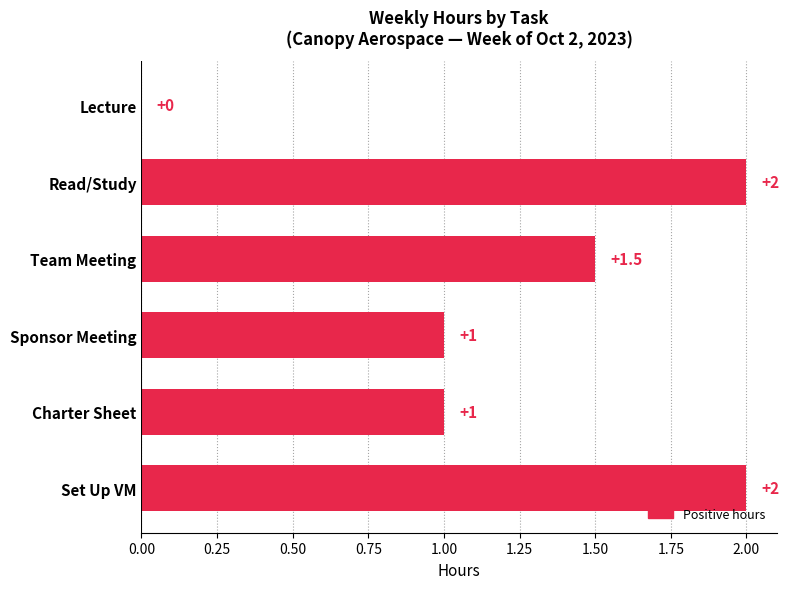

Reading top to bottom, what are all the values shown in this chart?

Lecture=0.0	Read/Study=2.0	Team Meeting=1.5	Sponsor Meeting=1.0	Charter Sheet=1.0	Set Up VM=2.0